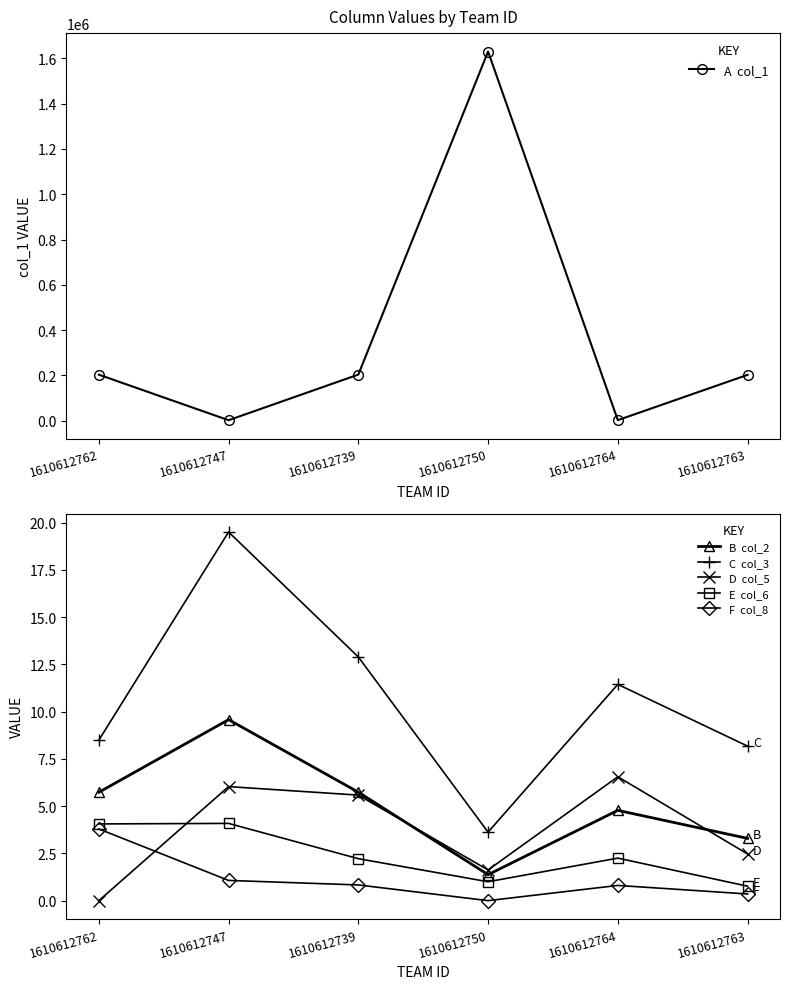

At which label is B  col_2 closest to 5?

1610612764